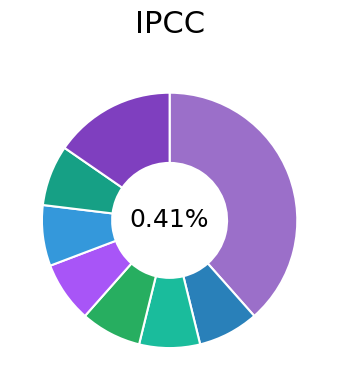

Between app_and_device_info.py and launch_app_and_send_background.py, which is larger?

app_and_device_info.py